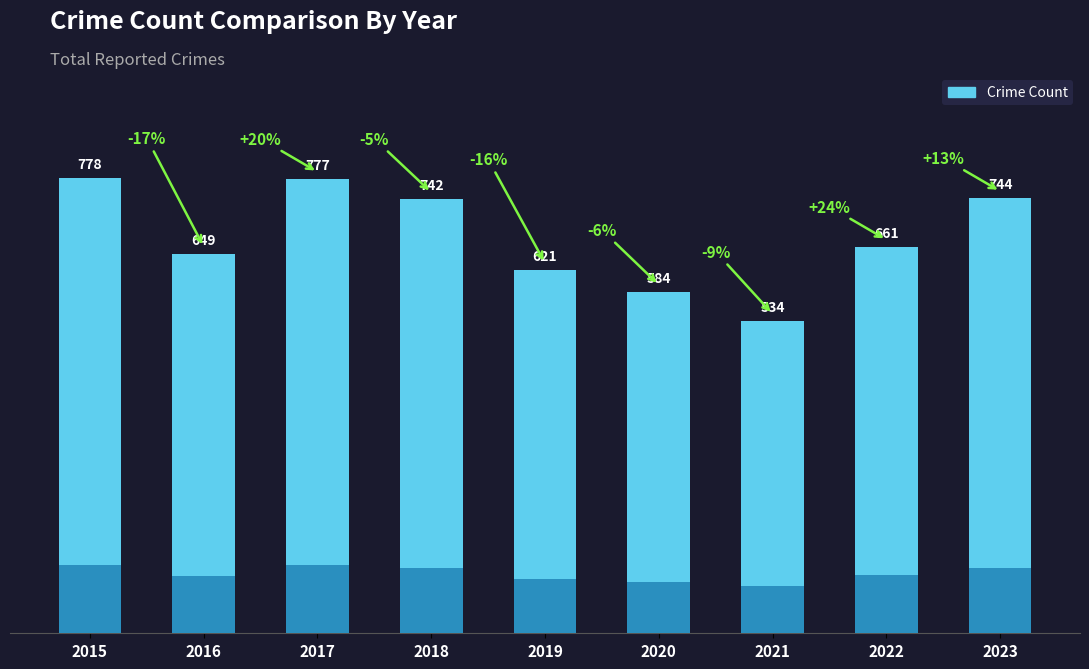

What is the smallest value displayed?

534